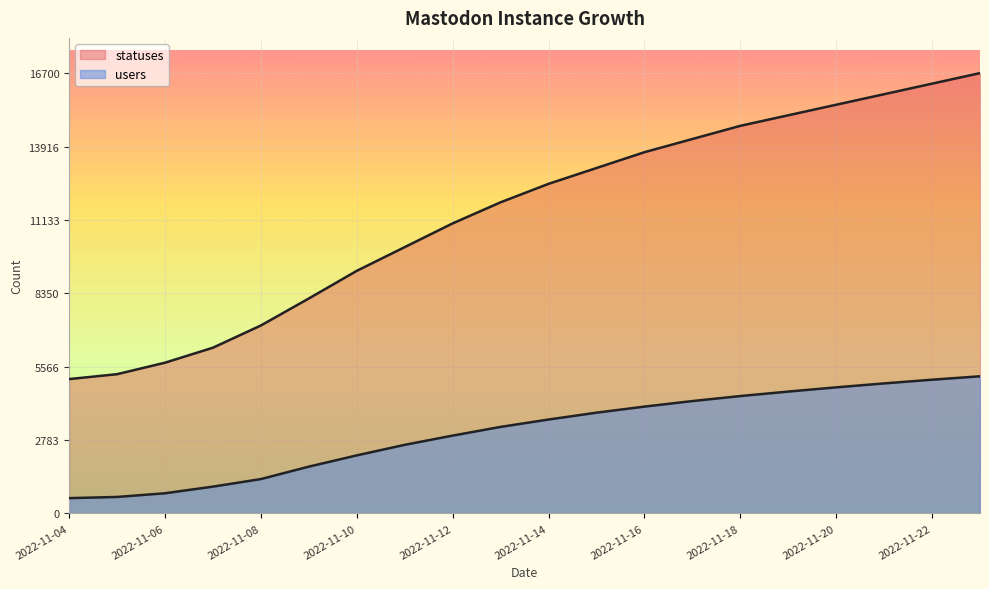

Rank the categories by users value from highest to lowest.

2022-11-23, 2022-11-22, 2022-11-21, 2022-11-20, 2022-11-19, 2022-11-18, 2022-11-17, 2022-11-16, 2022-11-15, 2022-11-14, 2022-11-13, 2022-11-12, 2022-11-11, 2022-11-10, 2022-11-09, 2022-11-08, 2022-11-07, 2022-11-06, 2022-11-05, 2022-11-04